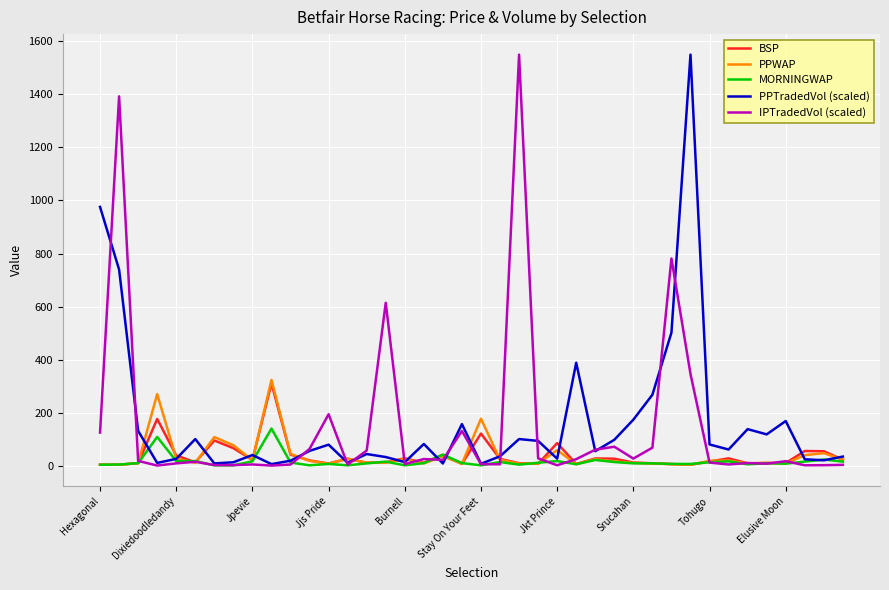

What is the maximum value for BSP?

310.0